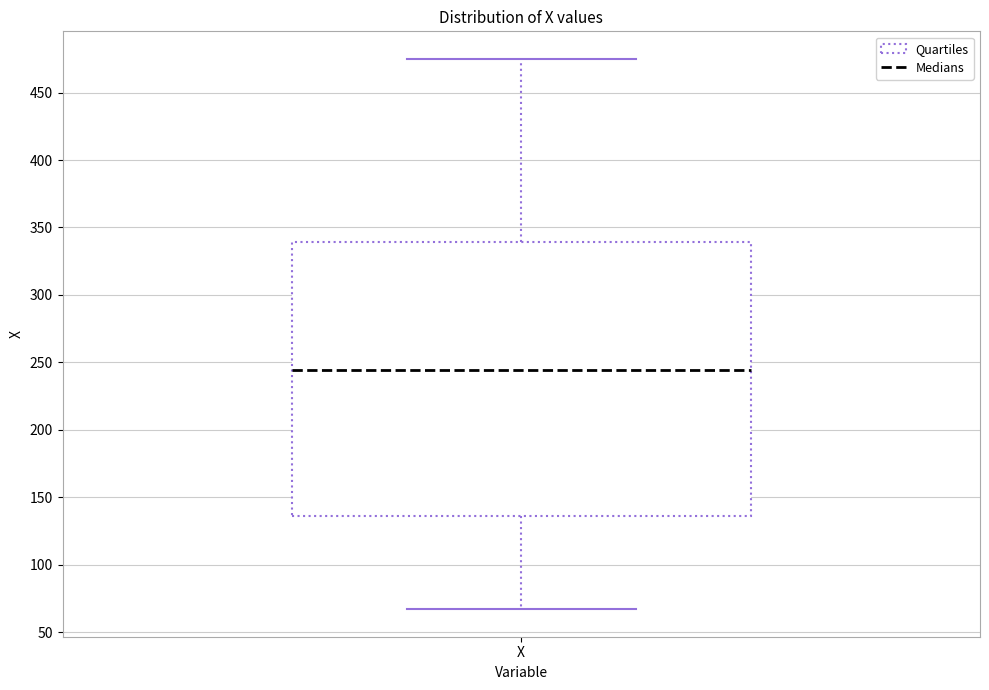

Where does the upper whisker of the box for X end on the y-axis? The values are not printed on the chart, so give them approximately, as read against the axis.

475